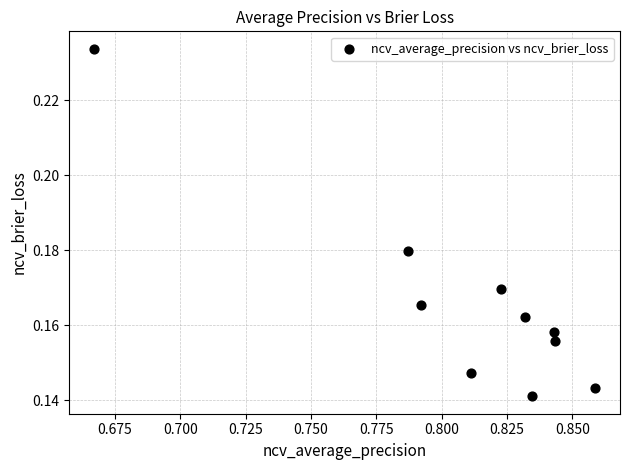

What is the average X value?

0.8